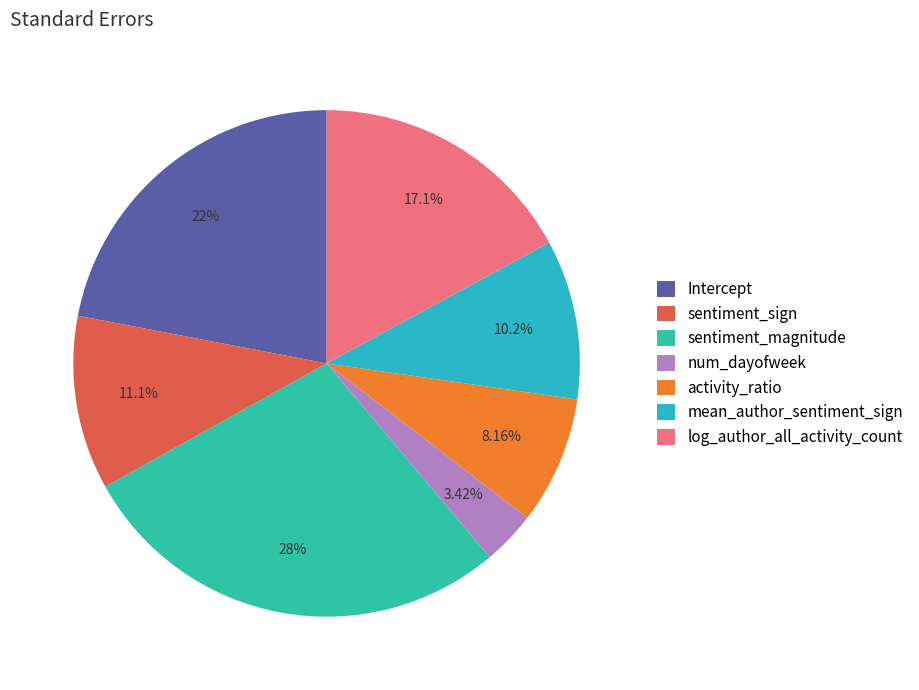

Which slice is the largest?

sentiment_magnitude